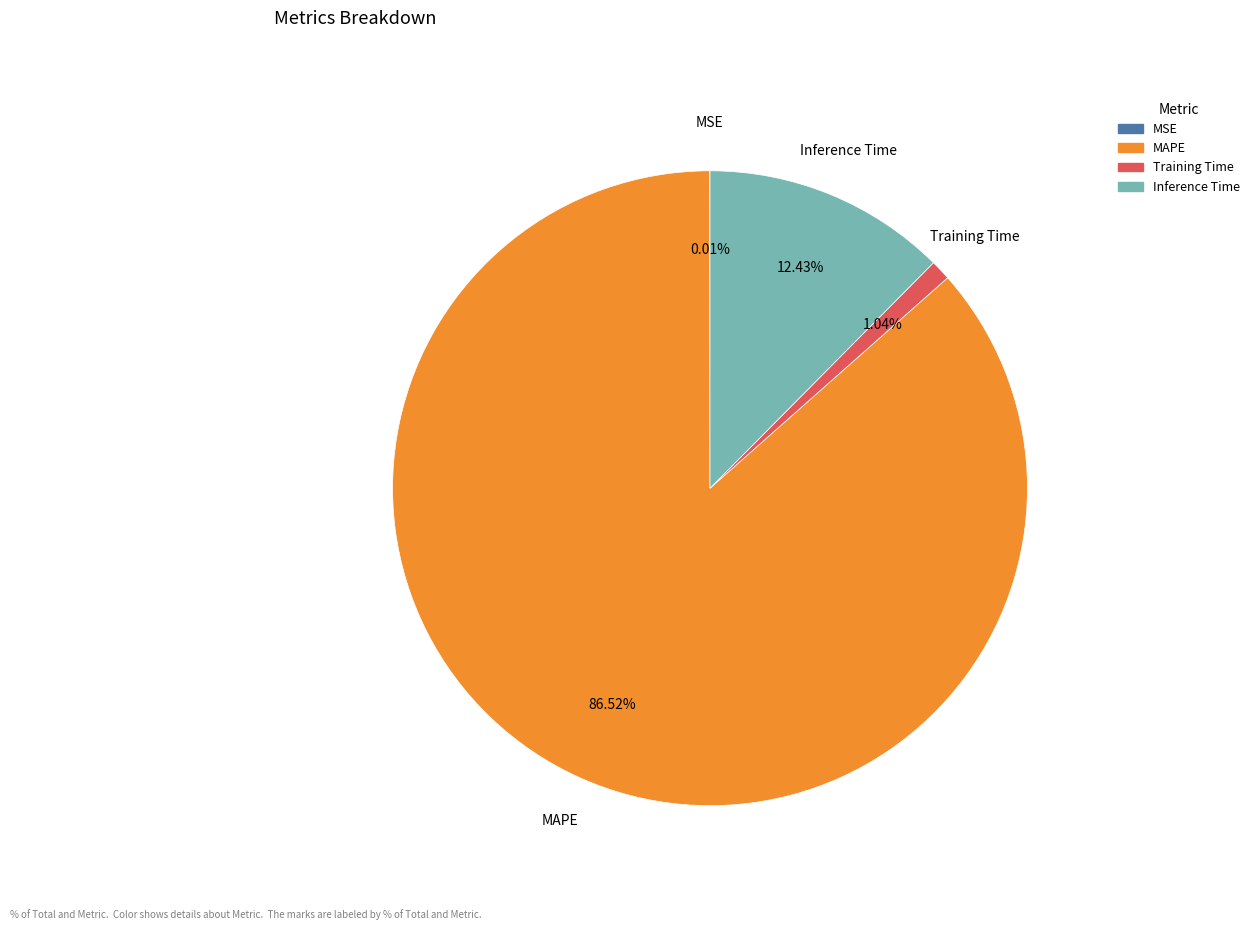

Which slice represents more than half of the pie?

MAPE